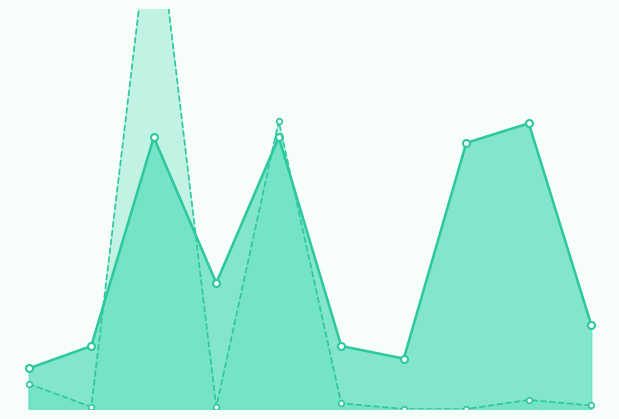

Which series changed the most between 2024.02.17 and 2024.02.24_1?

想去人数